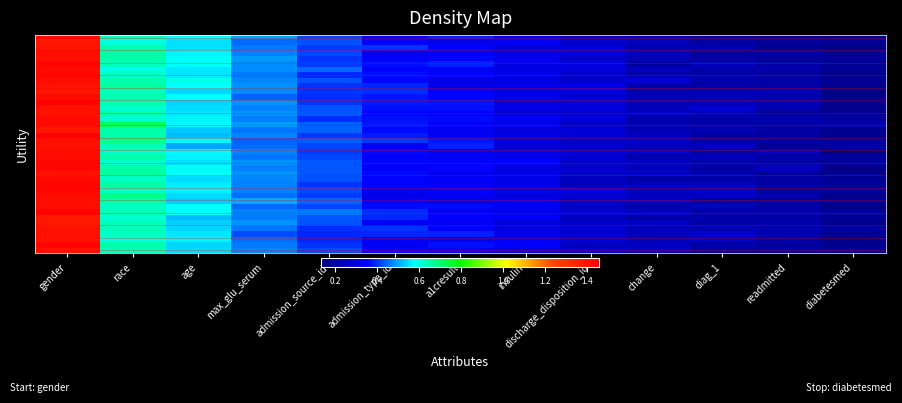

Which label corresponds to the smallest value in the chart?

diabetesmed